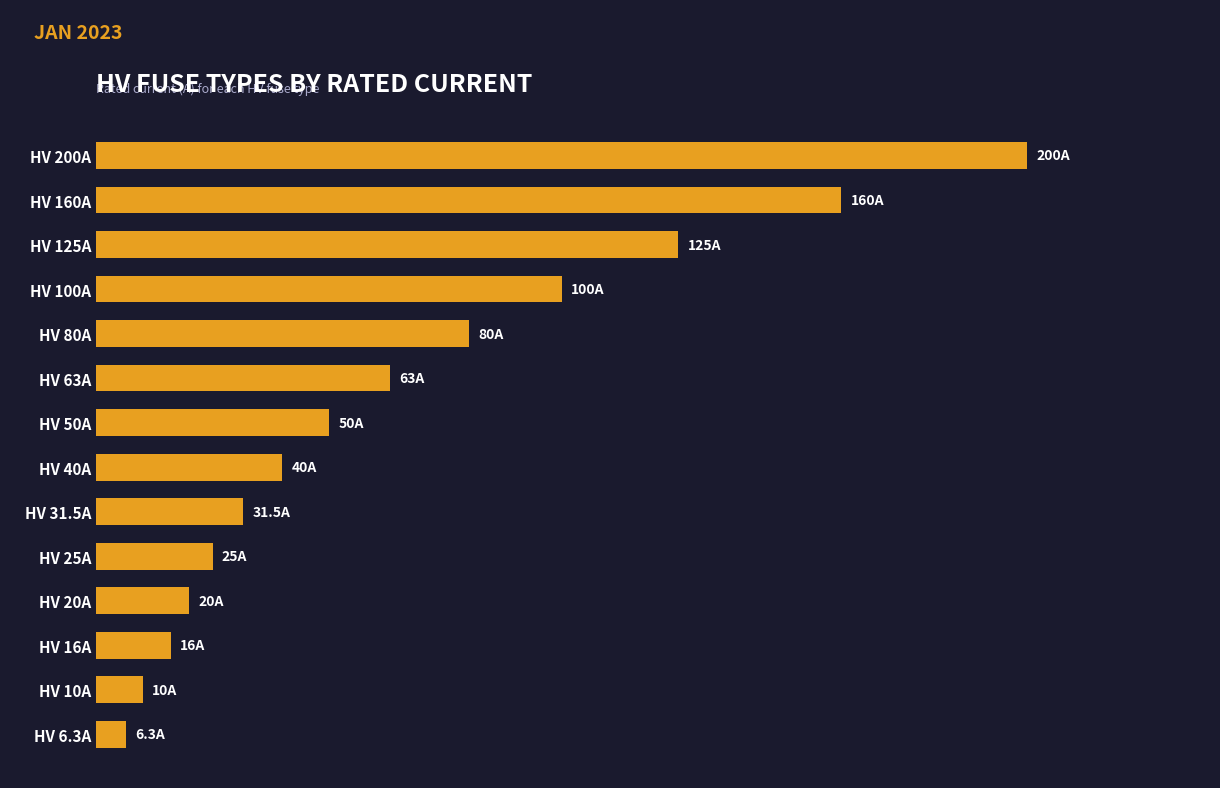

At which label is the value closest to 103?

HV 100A